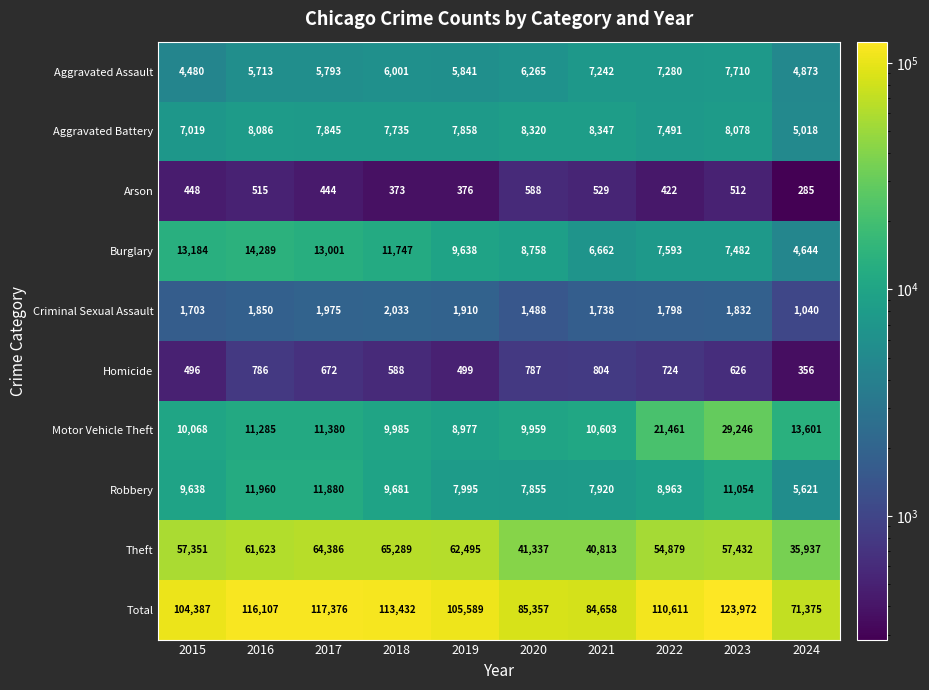

Between 2022 and 2023, which series saw the biggest shift?

Total